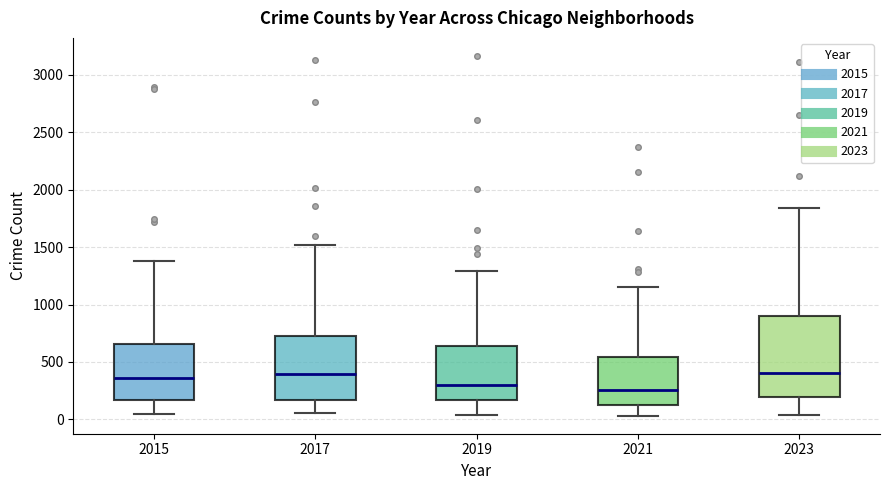

Comparing the boxes themselves (not the whiskers), which one is the tallest?

2023